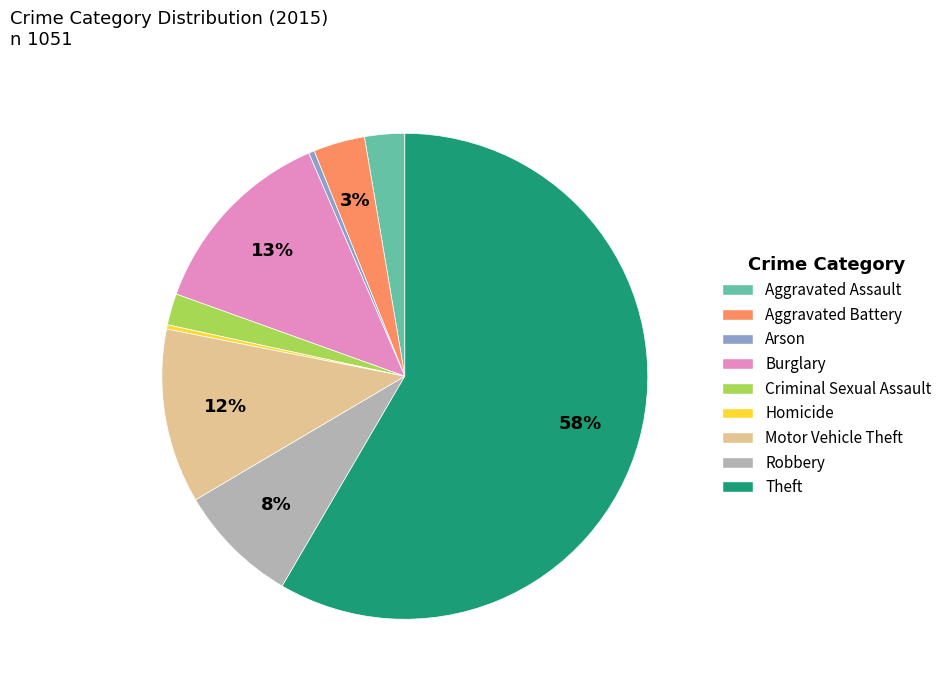

The Motor Vehicle Theft slice represents 12% of the pie. True or false?

True